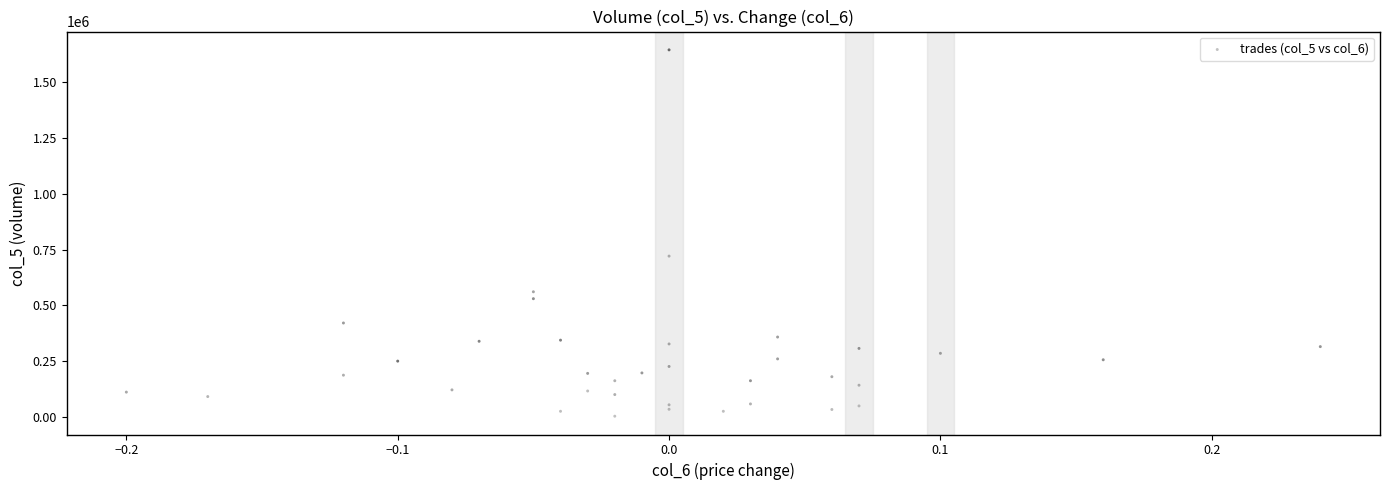

What Y value in the scatter plot is closest to 824500?

721000